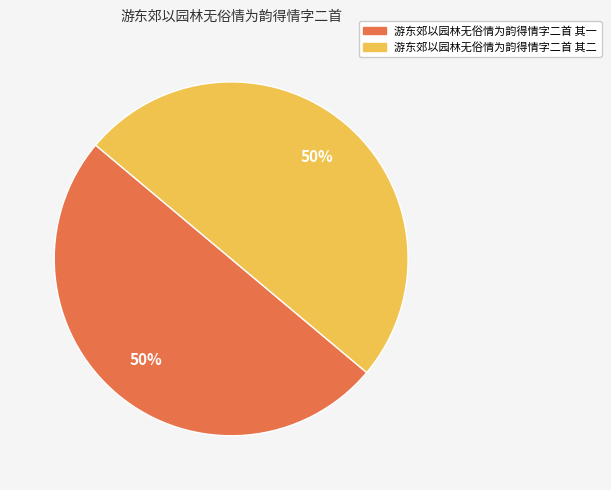

Approximately how many times larger is the value at 游东郊以园林无俗情为韵得情字二首 其一 compared to 游东郊以园林无俗情为韵得情字二首 其二?

1.0